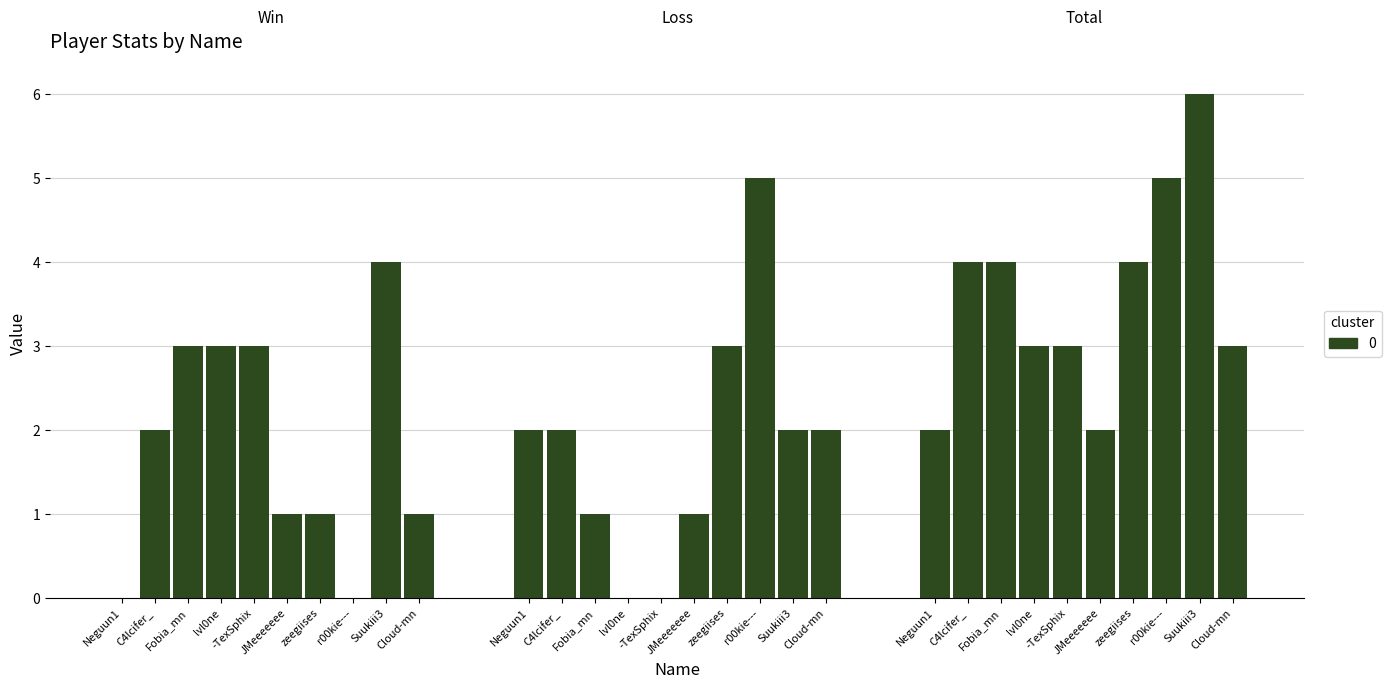

How many data points in Total are less than 4?

5